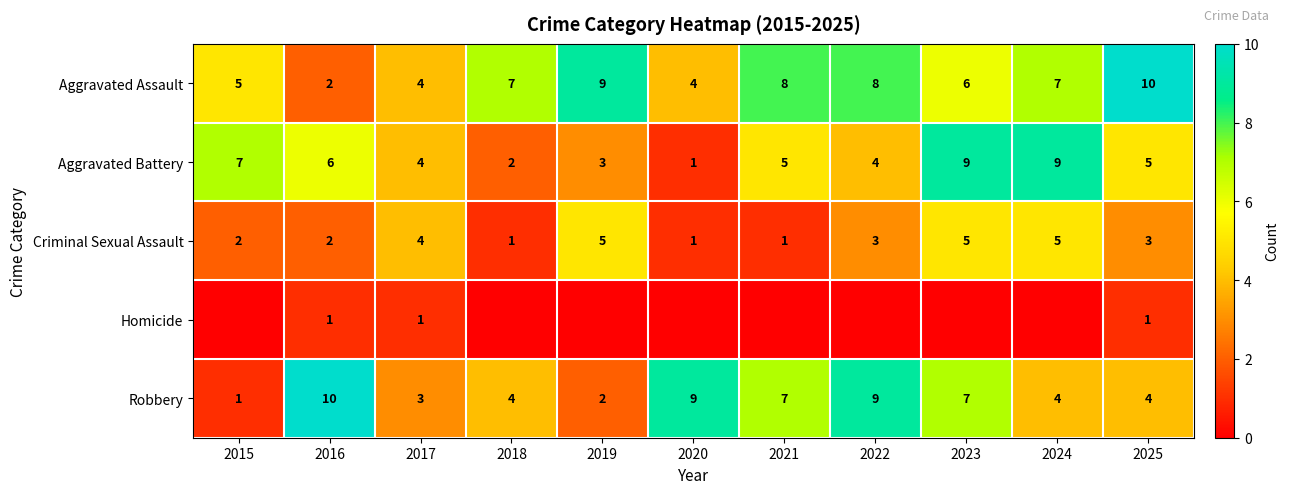

At how many categories does at least one series exceed 7?

8